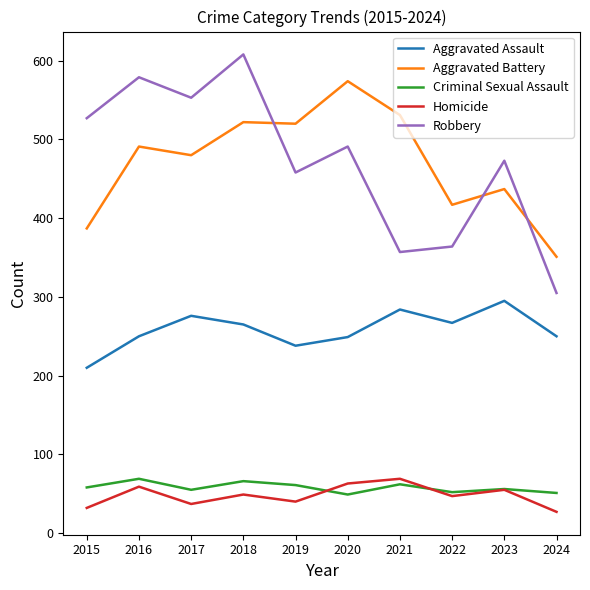

Which label corresponds to the largest value in the chart?

2018